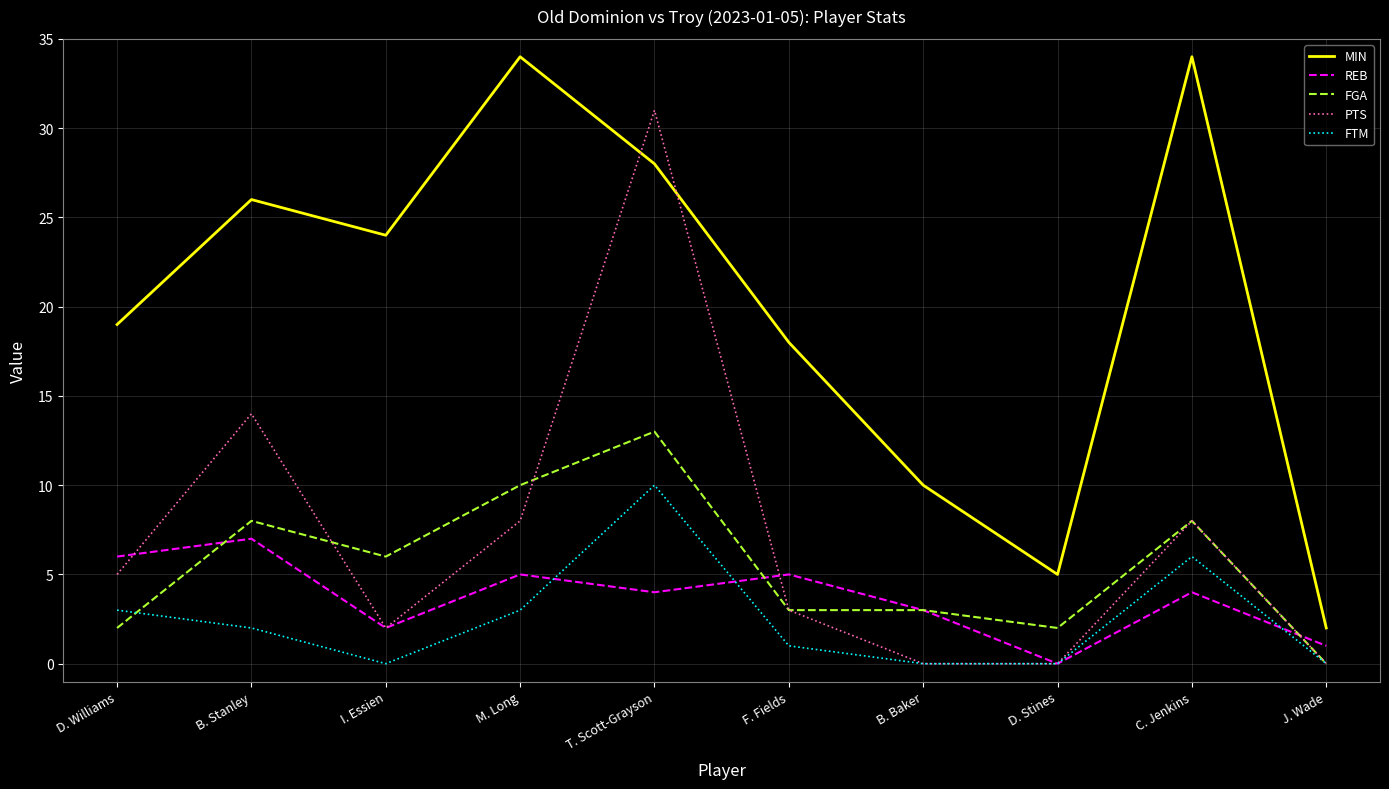

The value of PTS at B. Stanley is 7. True or false?

False